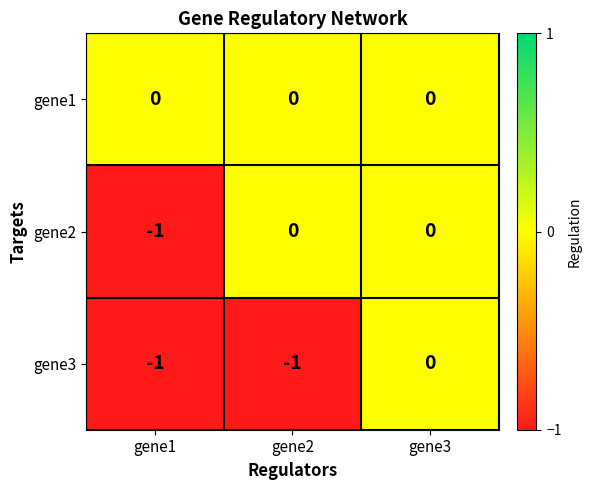

The value of gene3 at gene1 is -1. True or false?

True